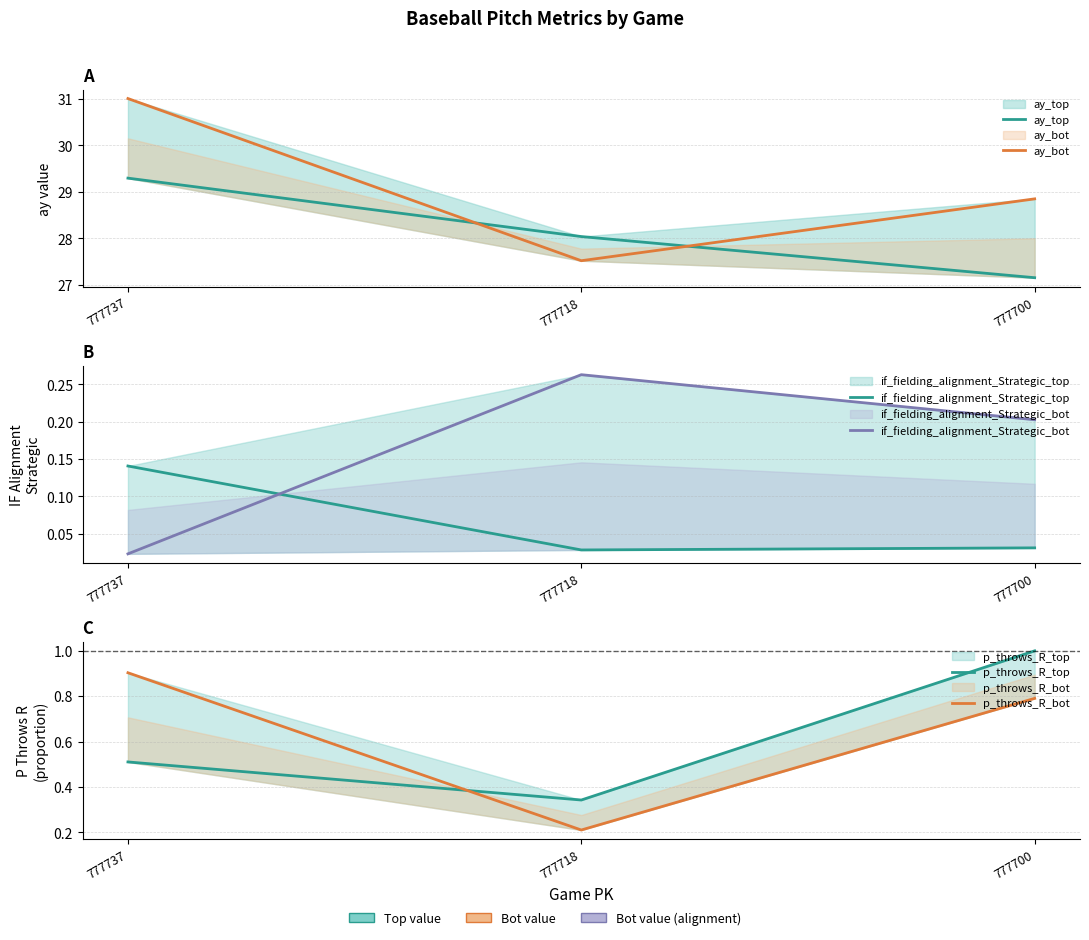

What is the value of the p_throws_R_bot point at the 3rd from the left?

0.8